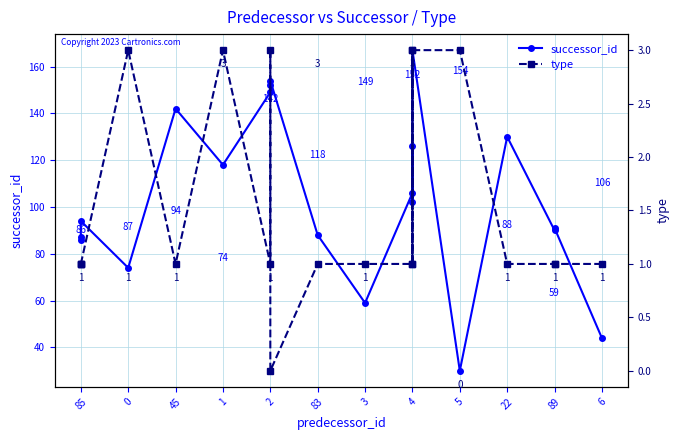

Rank the series by their average value, from lowest to highest.

type, successor_id